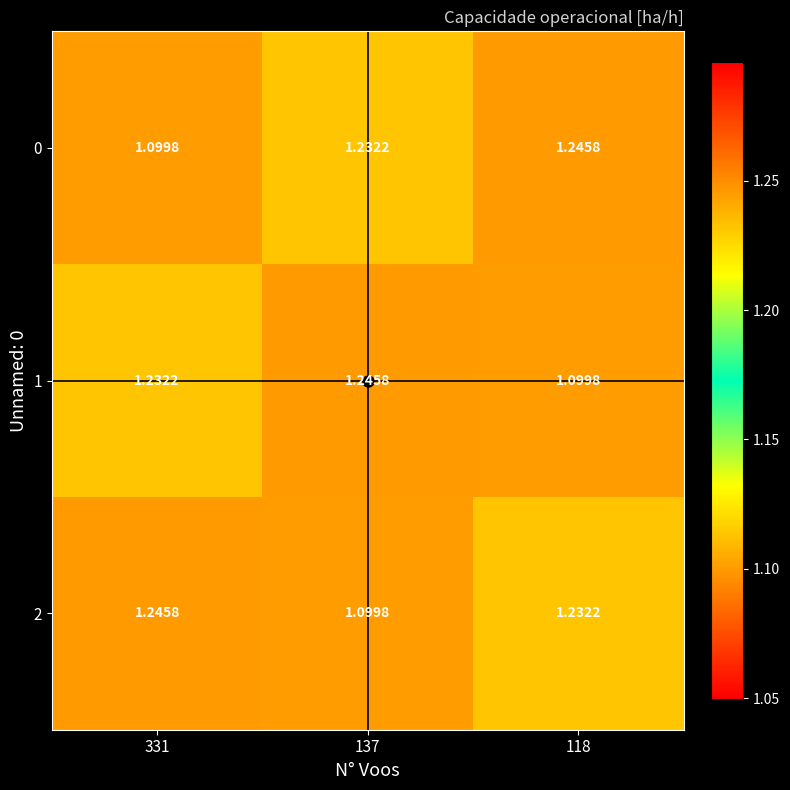

What is the spread (max minus min) of values at 331?

0.1